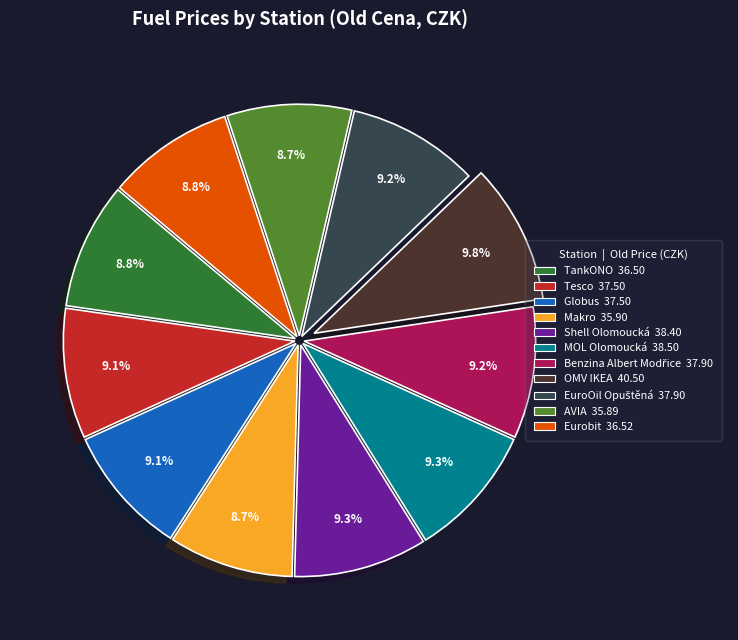

Is there any slice that represents more than half of the pie?

No